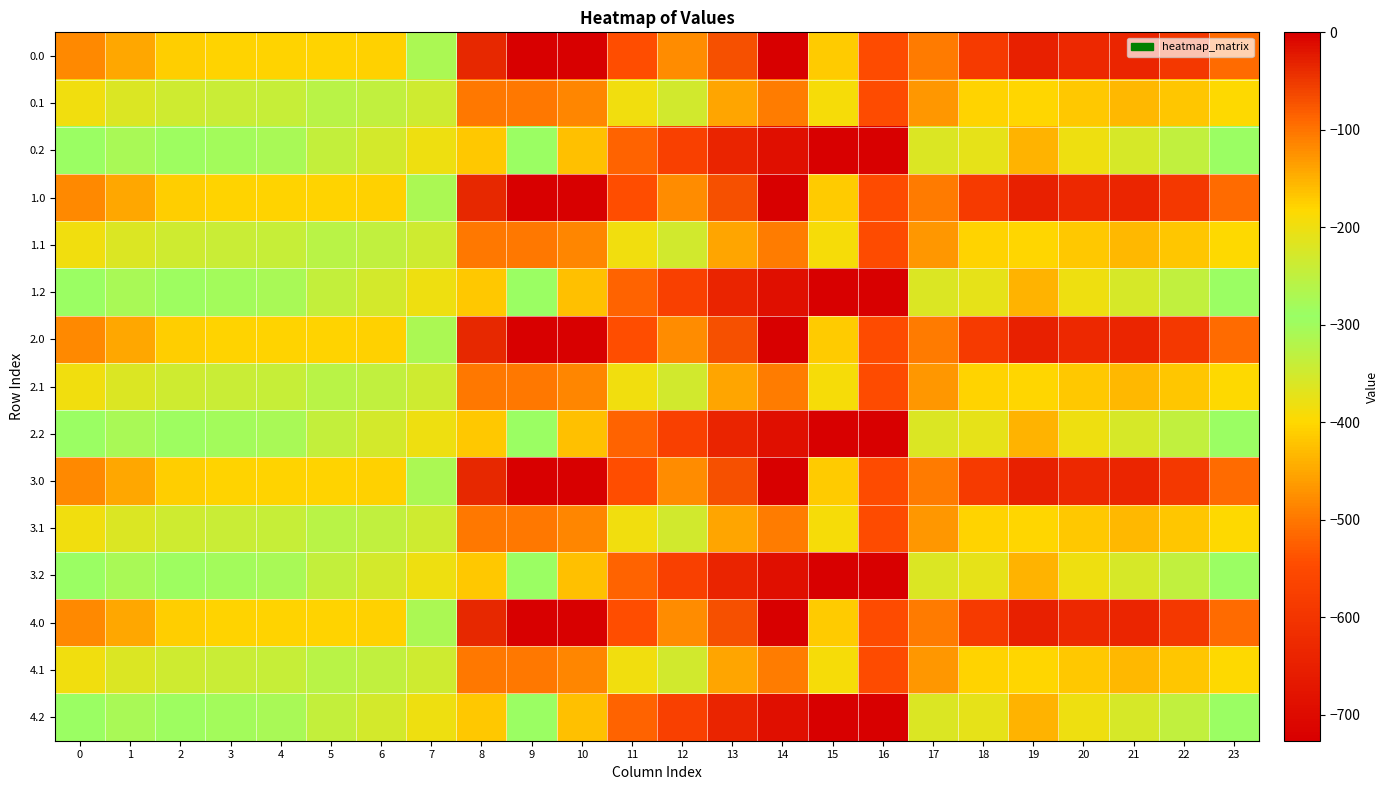

What is the total value across all series at 9?

-1966.5